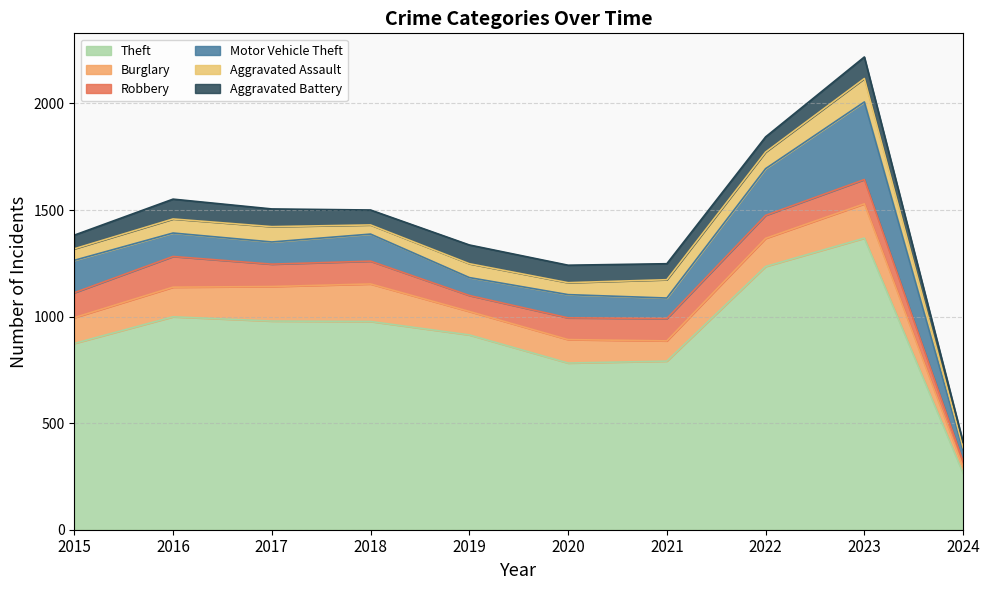

Is the value of Aggravated Assault at 2024 greater than the value of Burglary at 2015?

No